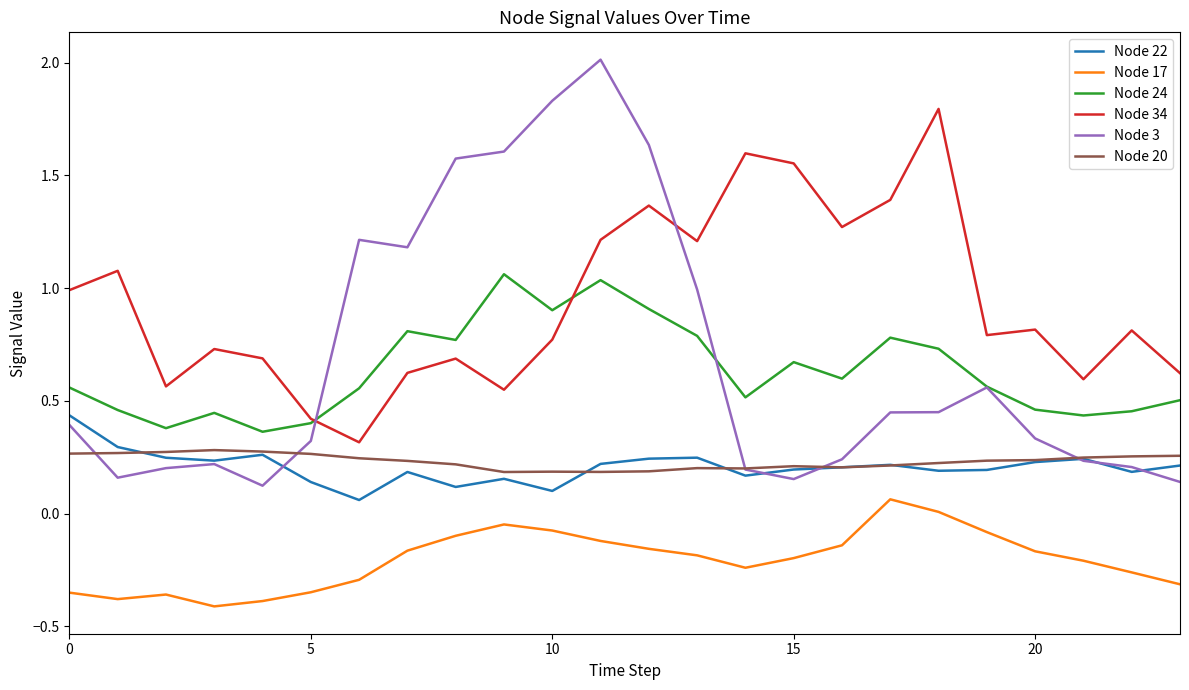

Which series has the largest range (max minus min)?

Node 3